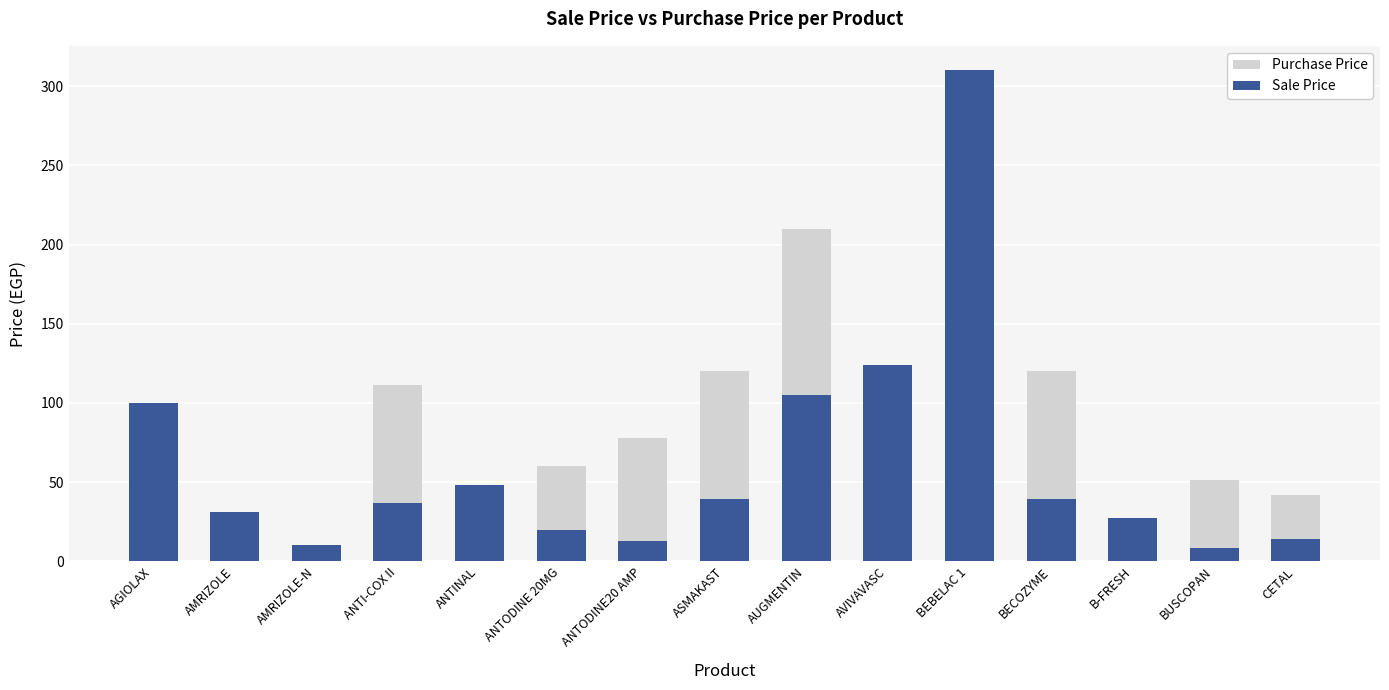

List the series in order of their overall mean, highest first.

Purchase Price, Sale Price